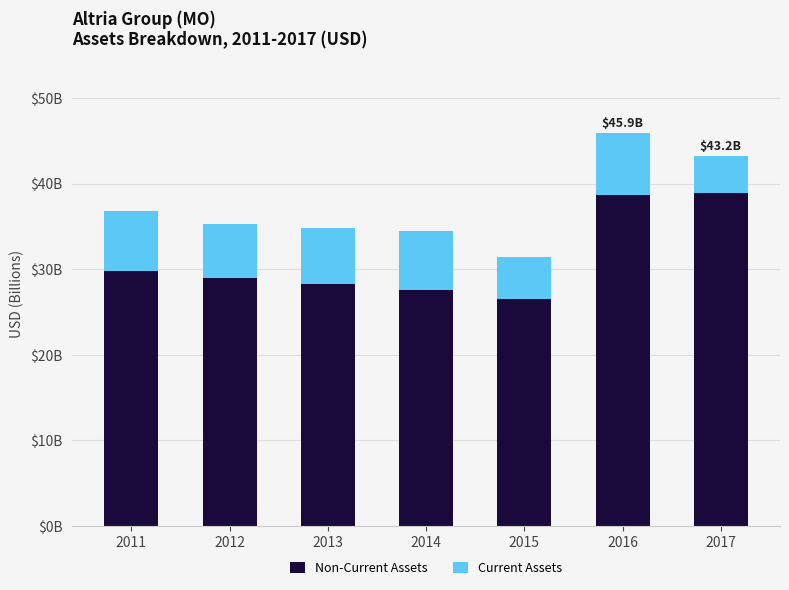

What are all the series names shown in the legend?

Non-Current Assets, Current Assets